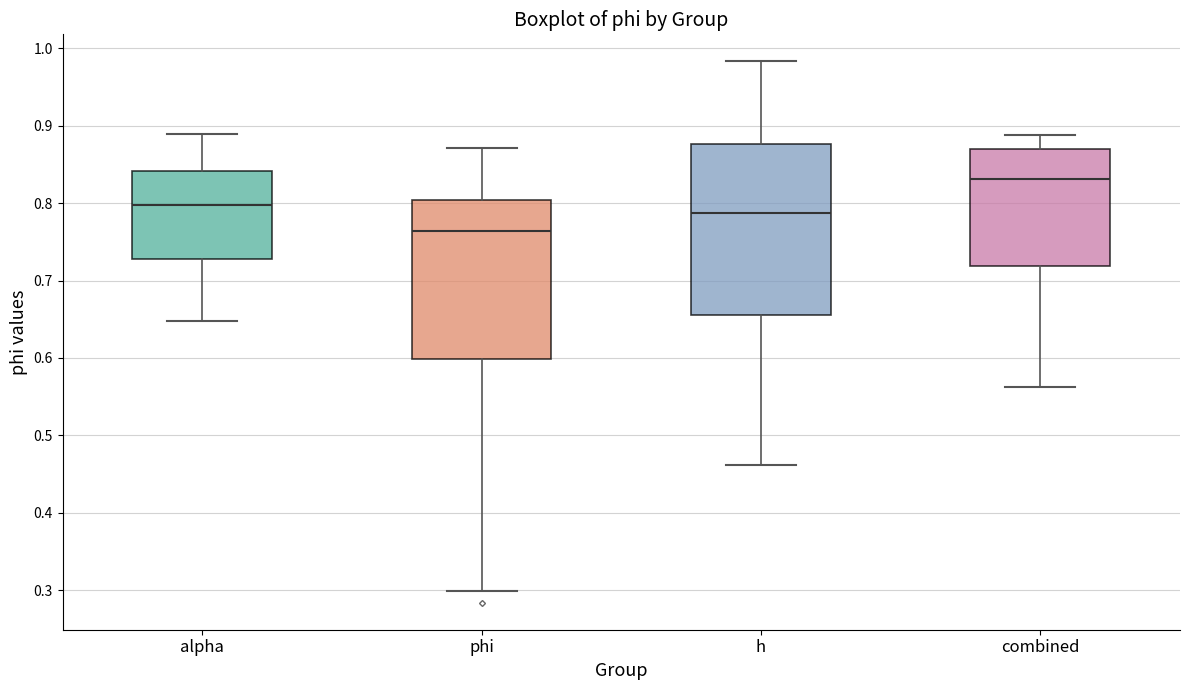

Which box's median line is the lowest?

phi